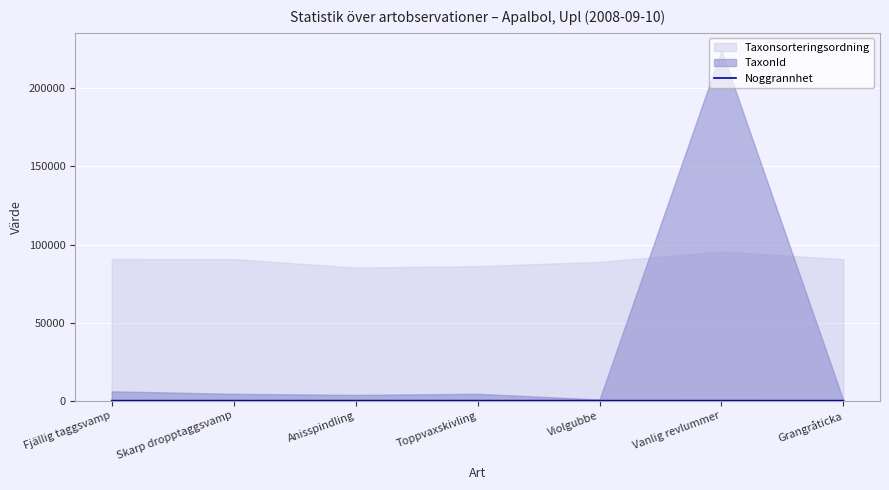

True or false: there are more than 1 points higher than both neighbors.

False